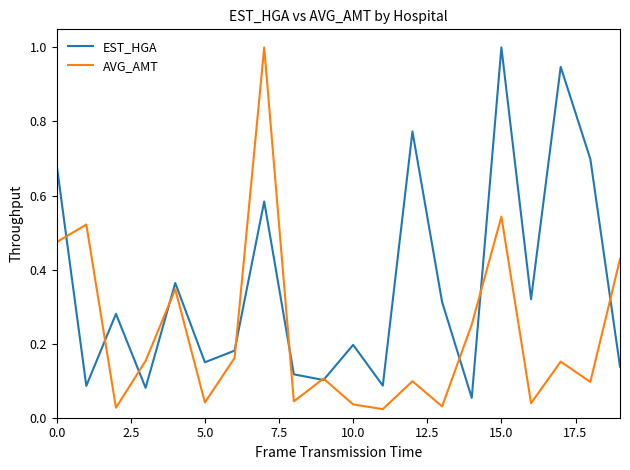

Which series has the largest total across all categories?

EST_HGA